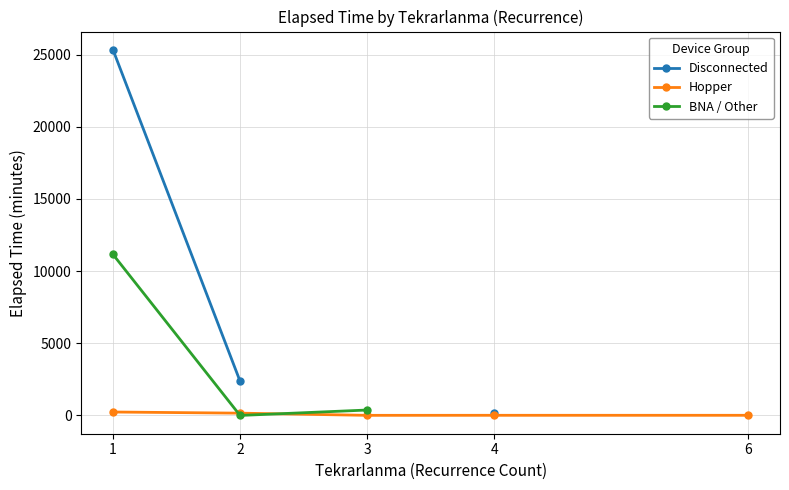

Rank the series by their maximum value, from highest to lowest.

Disconnected, BNA / Other, Hopper